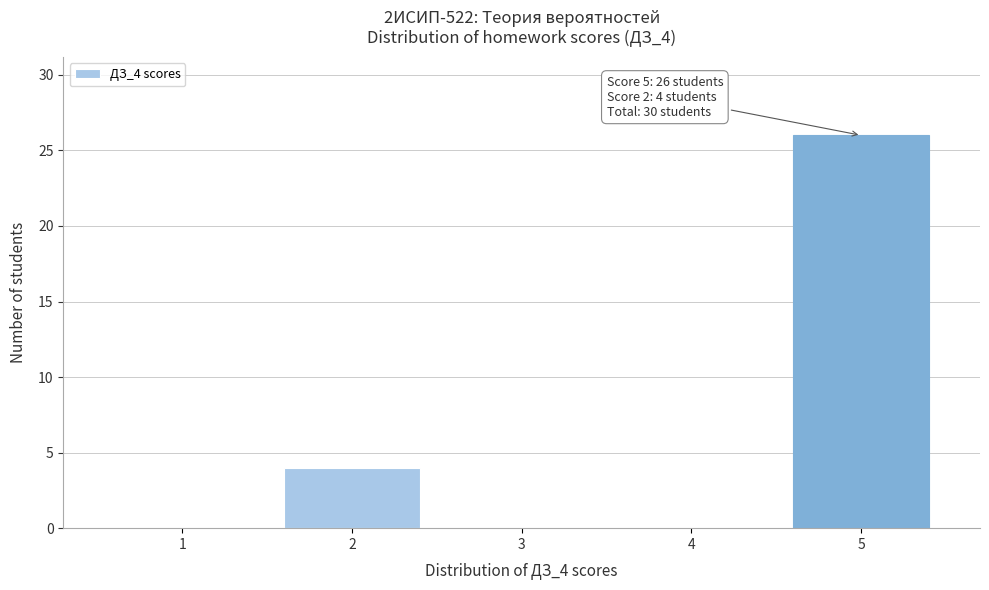

Reading left to right, what are all the values shown in this chart?

1=0	2=4	3=0	4=0	5=26